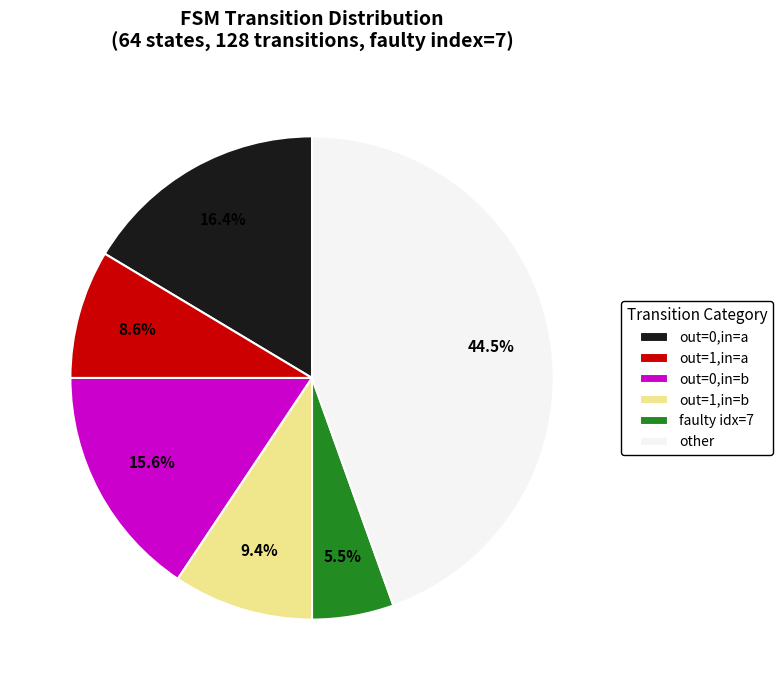

Is the sum of out=1,in=b and other greater than half?

Yes